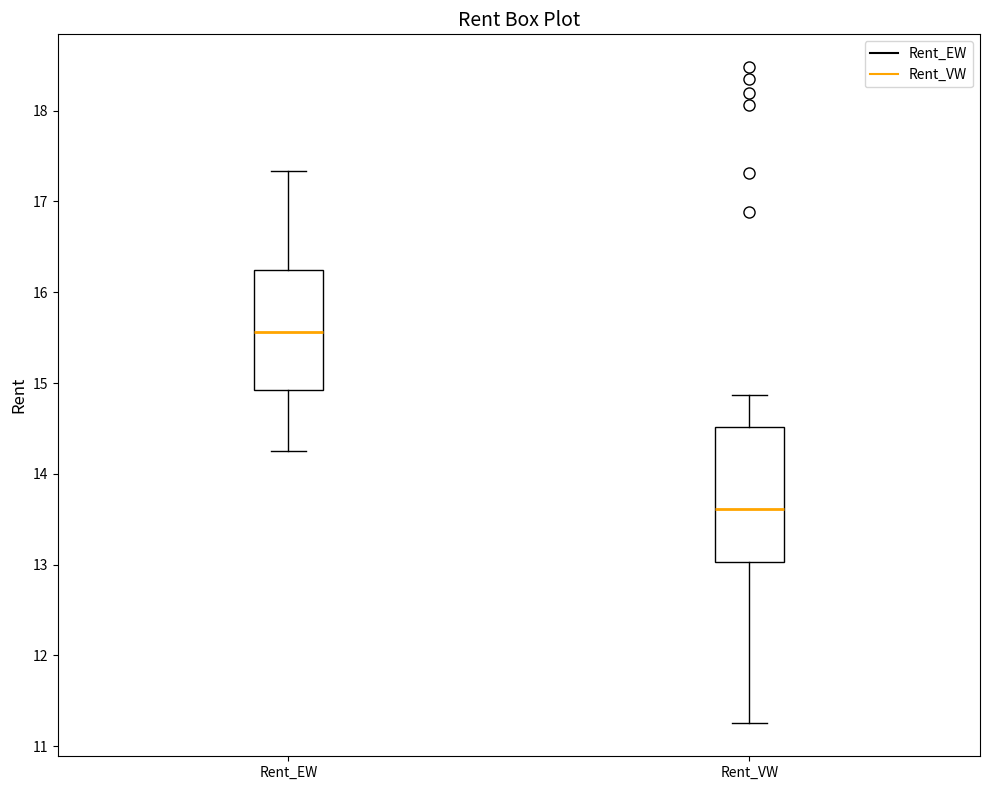

Reading left to right, transcribe this box plot: for each box, give where its median line is, the range the box spans, and where its two whiskers end, as read against the y-axis. The values are not printed on the chart, so give them approximately, as read against the axis.

Rent_EW: median 15.6, box 14.9 to 16.2, whiskers 14.3 to 17.3
Rent_VW: median 13.6, box 13.0 to 14.5, whiskers 11.2 to 14.9